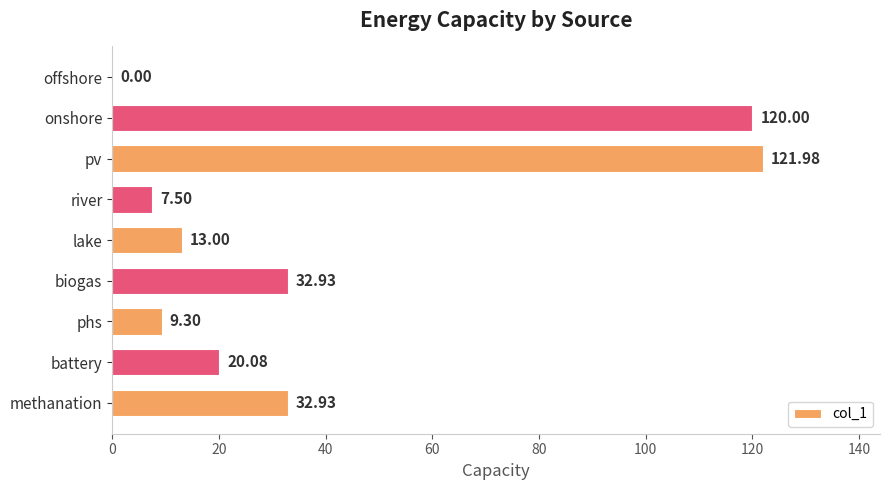

What is the change in value from river to biogas?

+25.4